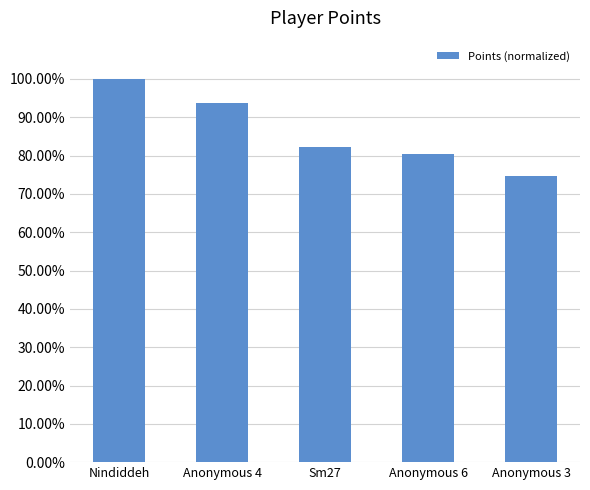

Rank the categories by value from highest to lowest.

Nindiddeh, Anonymous 4, Sm27, Anonymous 6, Anonymous 3